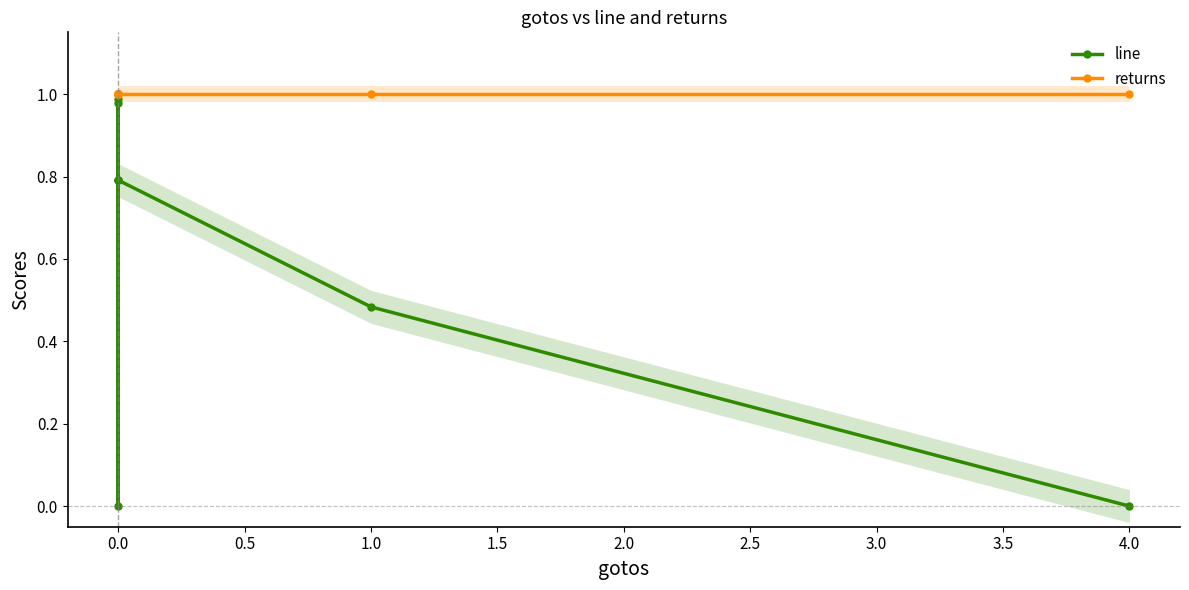

How many lines are shown in the chart?

2